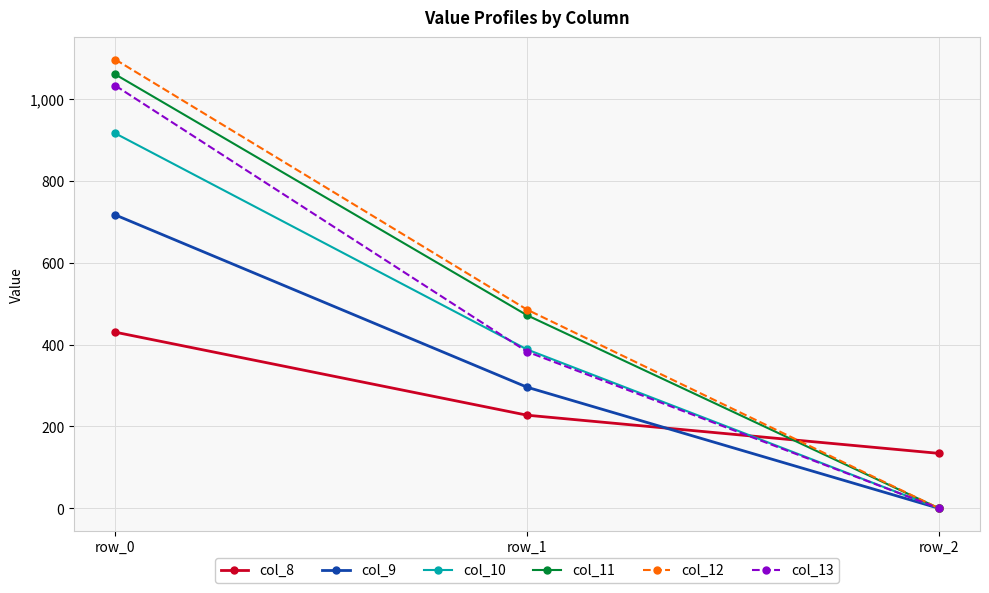

True or false: col_13 has a value of 1686.0 at row_0.

False